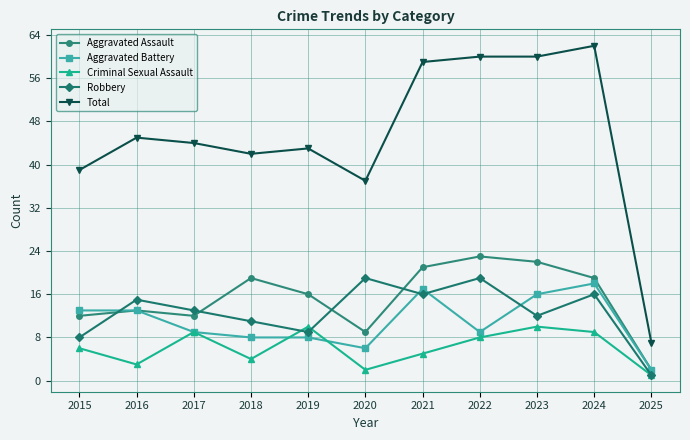

What is the approximate value of Aggravated Assault at 2024?

19